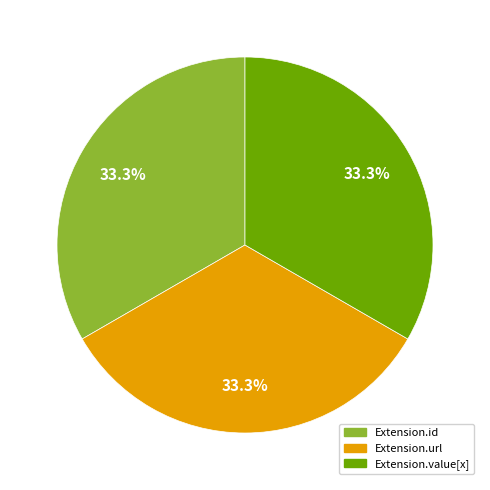

How many slices are in this pie chart?

3